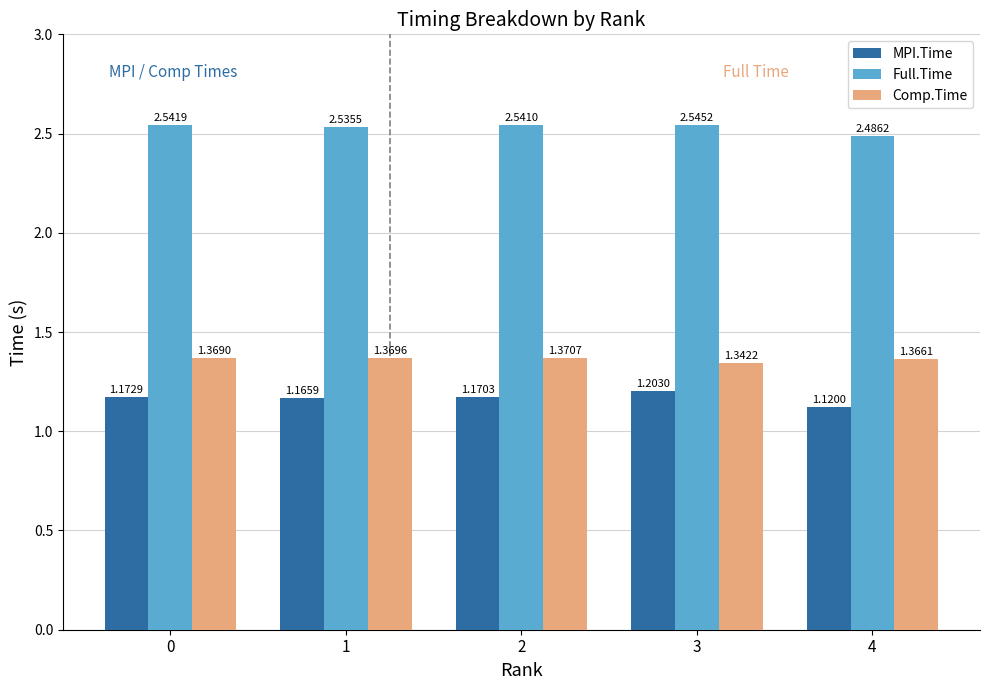

Which series has the largest total across all categories?

Full.Time